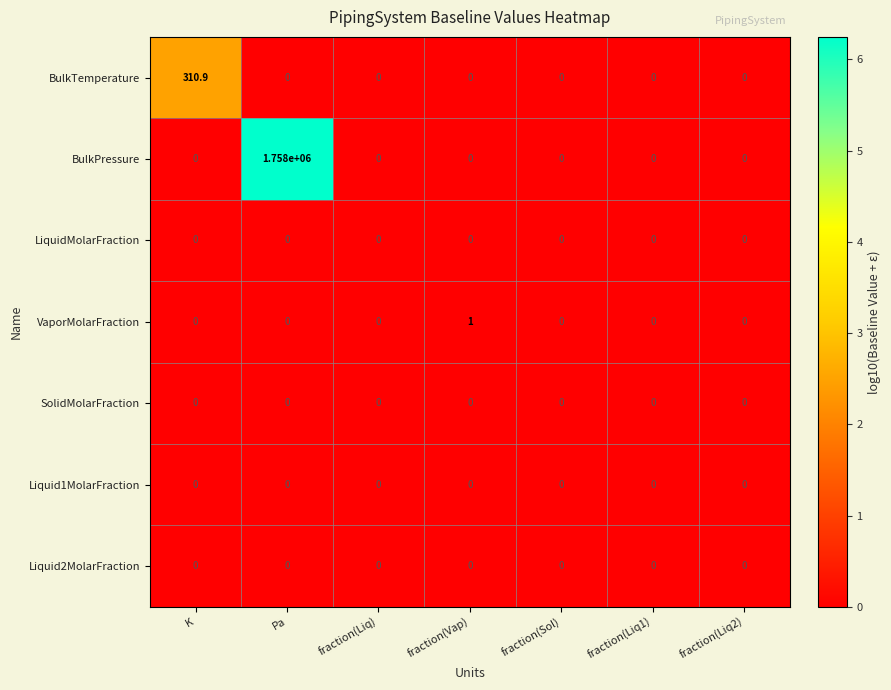

How many series are shown in this chart?

7